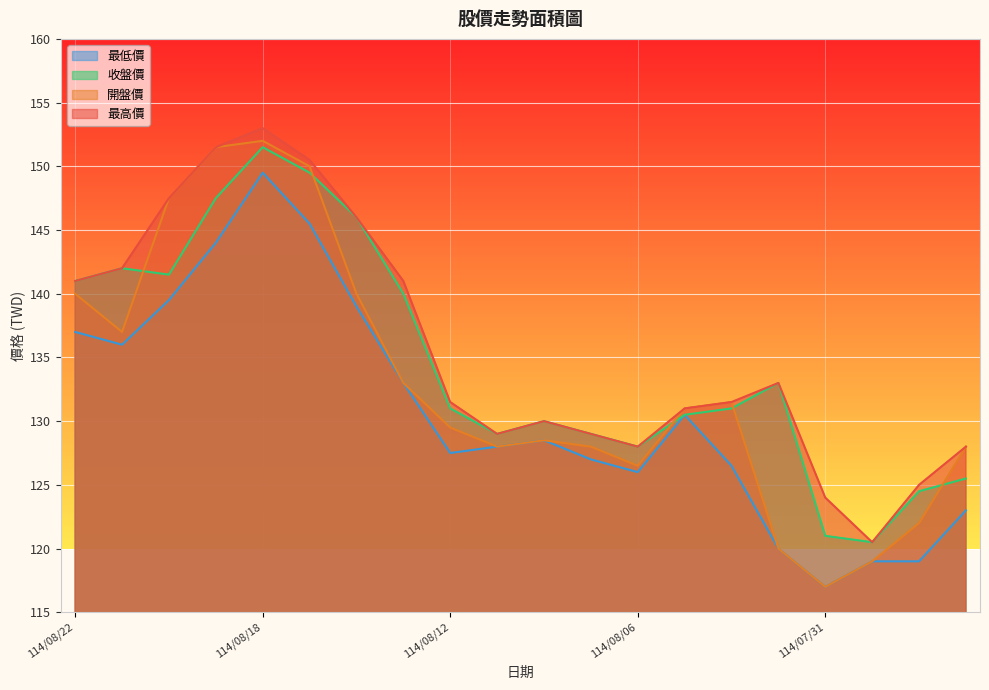

What is the total value across all series at 114/07/30?

479.0